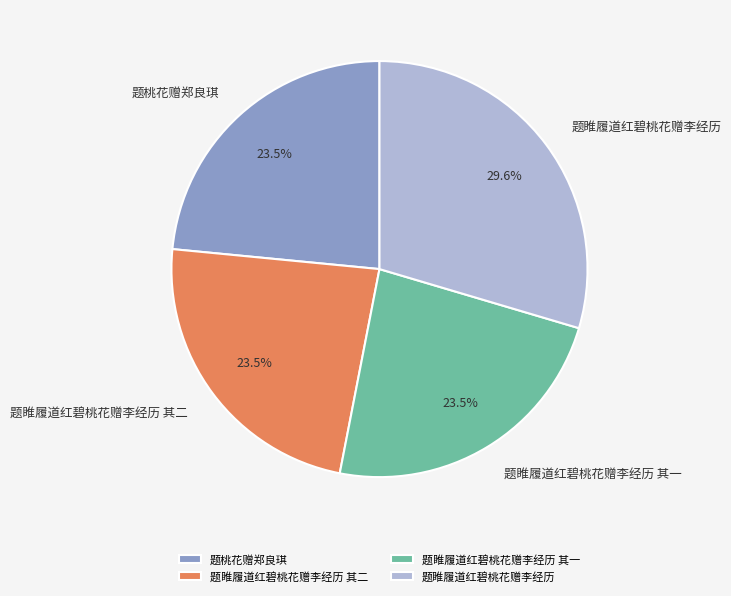

Does 题睢履道红碧桃花赠李经历 其二 represent more than half of the total?

No